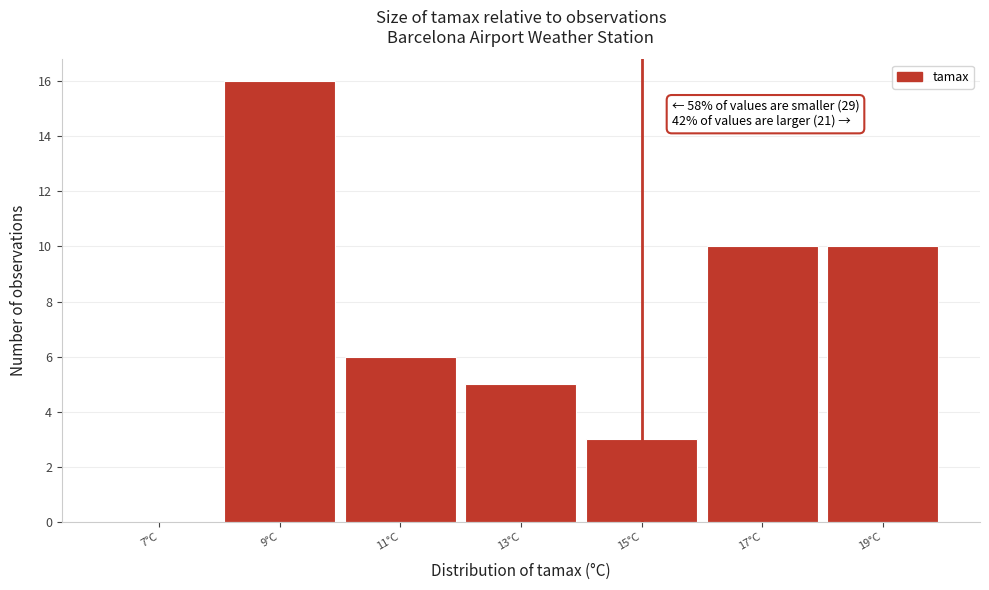

Over which range of the x-axis is the bar tallest?

8 to 10